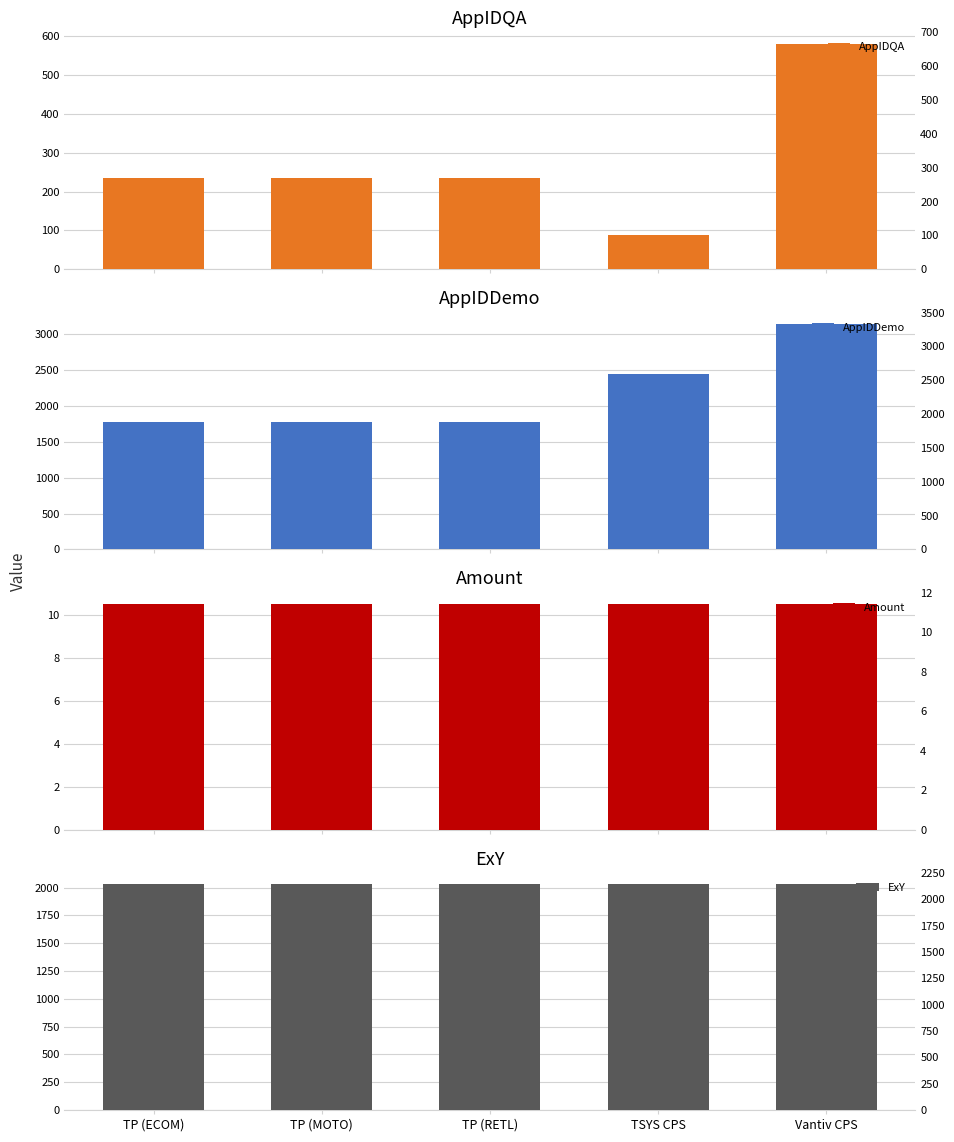

List the series in order of their peak value, highest first.

AppIDDemo, ExY, AppIDQA, Amount